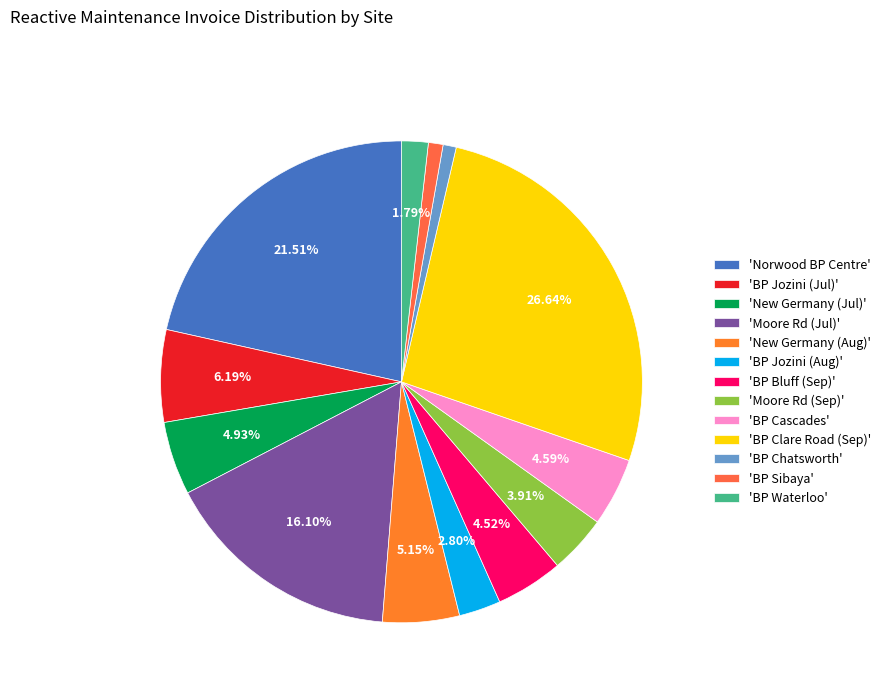

To the nearest percent, what is the average slice percentage?

8%